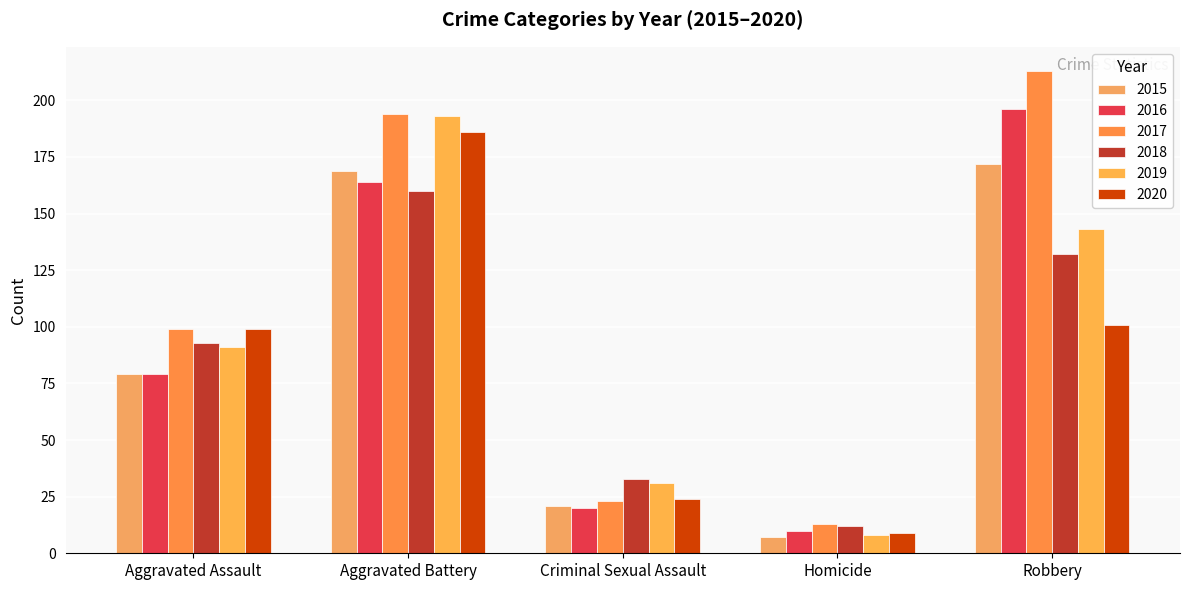

Rank the categories by 2015 value from lowest to highest.

Homicide, Criminal Sexual Assault, Aggravated Assault, Aggravated Battery, Robbery